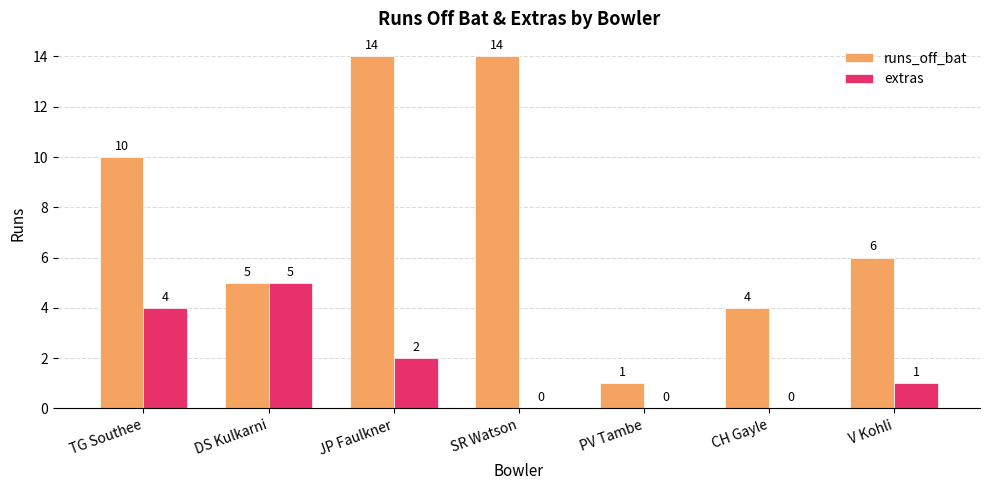

Which series changed the most between SR Watson and PV Tambe?

runs_off_bat